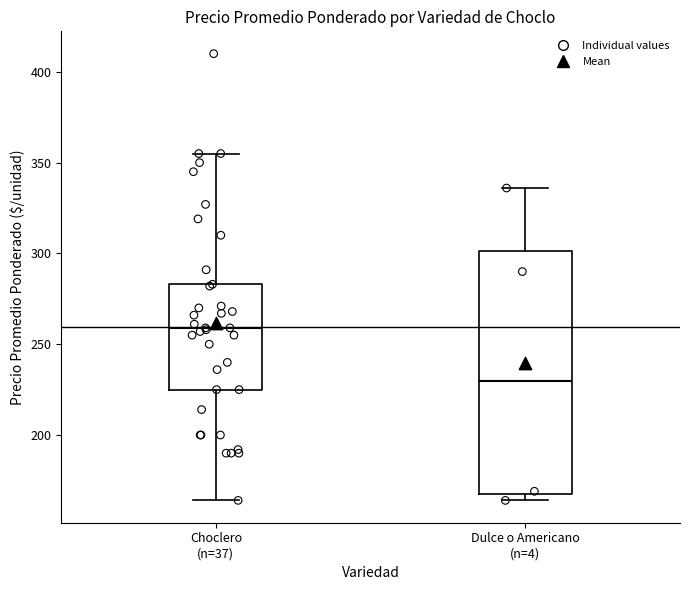

Reading left to right, read every box against the y-axis: the position of its median line, the range the box covers, and the ends of its whiskers. The values are not printed on the chart, so give them approximately, as read against the axis.

Choclero (n=37): median 260, box 225 to 285, whiskers 165 to 355
Dulce o Americano (n=4): median 230, box 170 to 300, whiskers 165 to 335